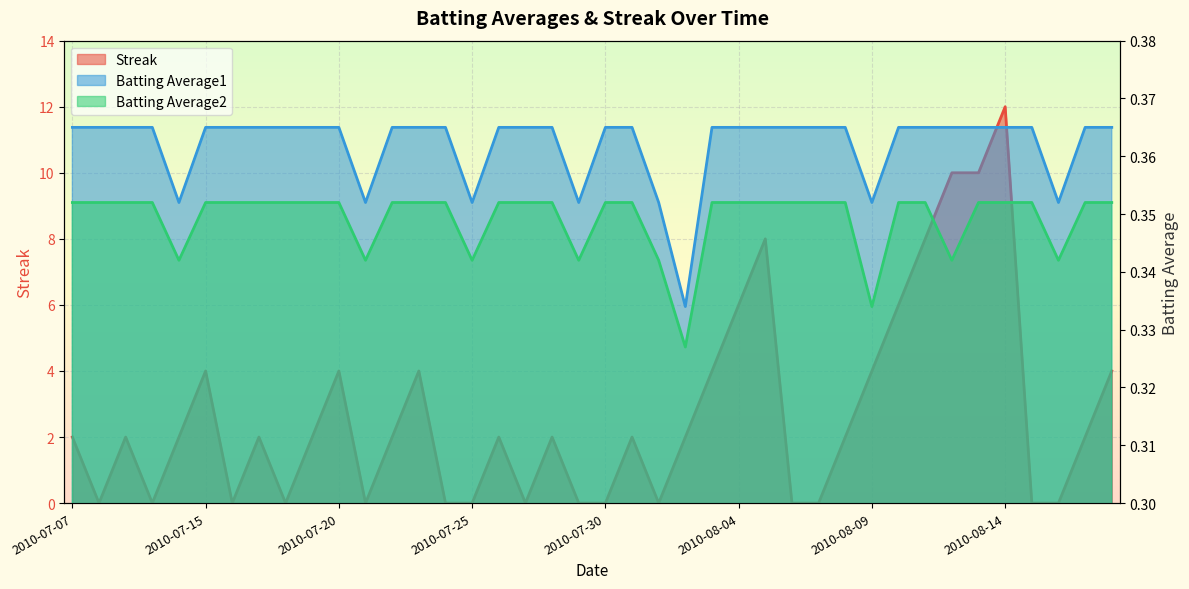

Reading left to right, extract all data points from this chart.

Streak: 2010-07-07=2.0	2010-07-08=0.0	2010-07-09=2.0	2010-07-10=0.0	2010-07-11=2.0	2010-07-15=4.0	2010-07-16=0.0	2010-07-17=2.0	2010-07-18=0.0	2010-07-19=2.0	2010-07-20=4.0	2010-07-21=0.0	2010-07-22=2.0	2010-07-23=4.0	2010-07-24=0.0	2010-07-25=0.0	2010-07-26=2.0	2010-07-27=0.0	2010-07-28=2.0	2010-07-29=0.0	2010-07-30=0.0	2010-07-31=2.0	2010-08-01=0.0	2010-08-02=2.0	2010-08-03=4.0	2010-08-04=6.0	2010-08-05=8.0	2010-08-06=0.0	2010-08-07=0.0	2010-08-08=2.0	2010-08-09=4.0	2010-08-10=6.0	2010-08-11=8.0	2010-08-12=10.0	2010-08-13=10.0	2010-08-14=12.0	2010-08-15=0.0	2010-08-16=0.0	2010-08-17=2.0	2010-08-18=4.0
Batting Average1: 2010-07-07=0.4	2010-07-08=0.4	2010-07-09=0.4	2010-07-10=0.4	2010-07-11=0.4	2010-07-15=0.4	2010-07-16=0.4	2010-07-17=0.4	2010-07-18=0.4	2010-07-19=0.4	2010-07-20=0.4	2010-07-21=0.4	2010-07-22=0.4	2010-07-23=0.4	2010-07-24=0.4	2010-07-25=0.4	2010-07-26=0.4	2010-07-27=0.4	2010-07-28=0.4	2010-07-29=0.4	2010-07-30=0.4	2010-07-31=0.4	2010-08-01=0.4	2010-08-02=0.3	2010-08-03=0.4	2010-08-04=0.4	2010-08-05=0.4	2010-08-06=0.4	2010-08-07=0.4	2010-08-08=0.4	2010-08-09=0.4	2010-08-10=0.4	2010-08-11=0.4	2010-08-12=0.4	2010-08-13=0.4	2010-08-14=0.4	2010-08-15=0.4	2010-08-16=0.4	2010-08-17=0.4	2010-08-18=0.4
Batting Average2: 2010-07-07=0.4	2010-07-08=0.4	2010-07-09=0.4	2010-07-10=0.4	2010-07-11=0.3	2010-07-15=0.4	2010-07-16=0.4	2010-07-17=0.4	2010-07-18=0.4	2010-07-19=0.4	2010-07-20=0.4	2010-07-21=0.3	2010-07-22=0.4	2010-07-23=0.4	2010-07-24=0.4	2010-07-25=0.3	2010-07-26=0.4	2010-07-27=0.4	2010-07-28=0.4	2010-07-29=0.3	2010-07-30=0.4	2010-07-31=0.4	2010-08-01=0.3	2010-08-02=0.3	2010-08-03=0.4	2010-08-04=0.4	2010-08-05=0.4	2010-08-06=0.4	2010-08-07=0.4	2010-08-08=0.4	2010-08-09=0.3	2010-08-10=0.4	2010-08-11=0.4	2010-08-12=0.3	2010-08-13=0.4	2010-08-14=0.4	2010-08-15=0.4	2010-08-16=0.3	2010-08-17=0.4	2010-08-18=0.4